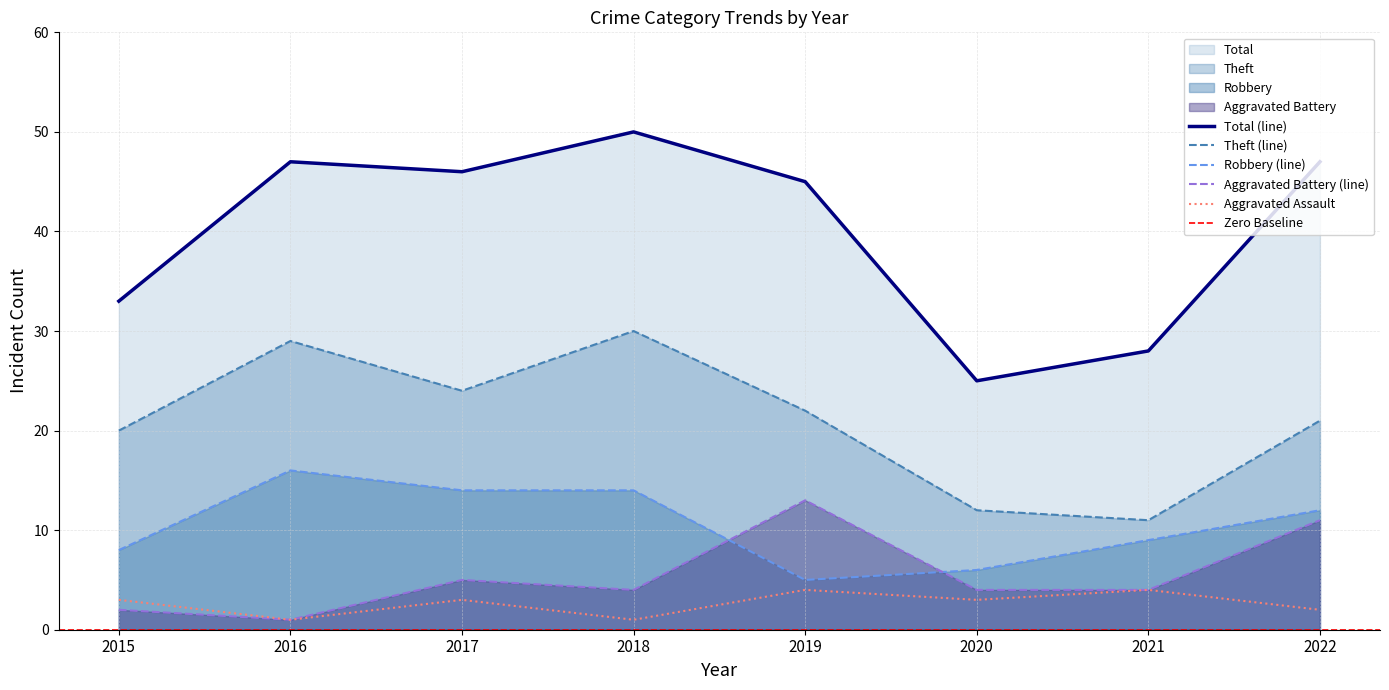

True or false: Aggravated Battery and Total cross at least once.

False